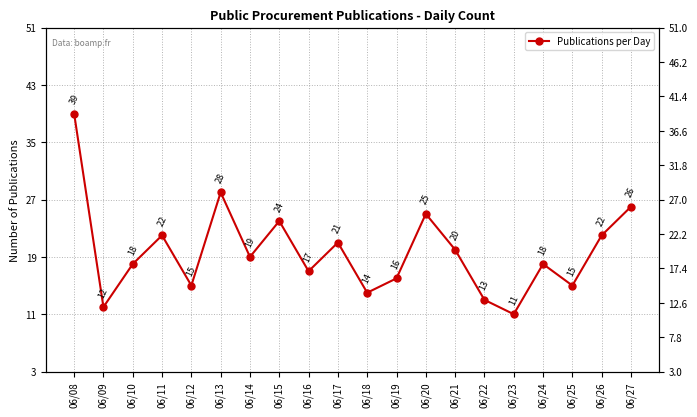

What is the ratio of the value at 06/18 to the value at 06/09?

1.2